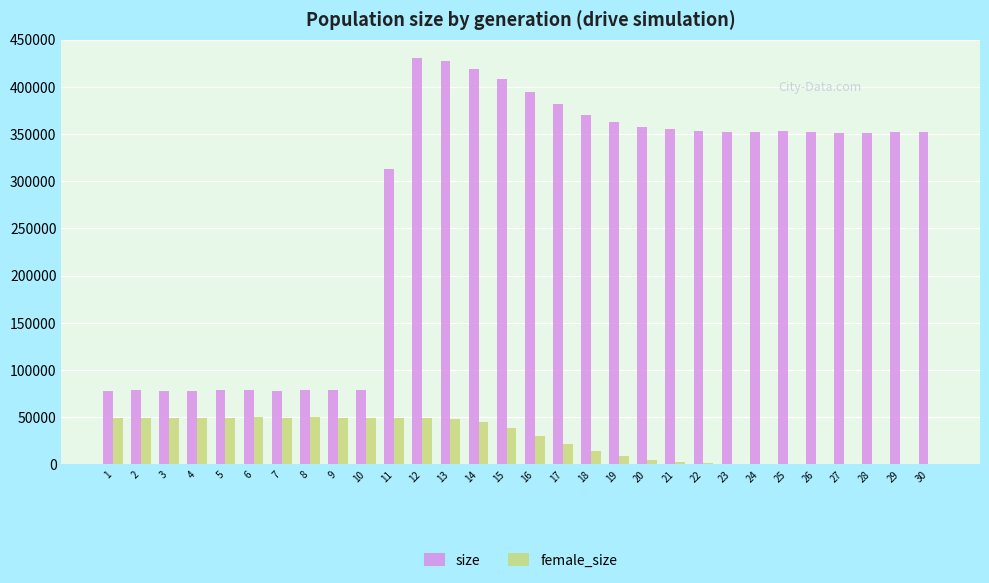

Which series has the largest total across all categories?

size